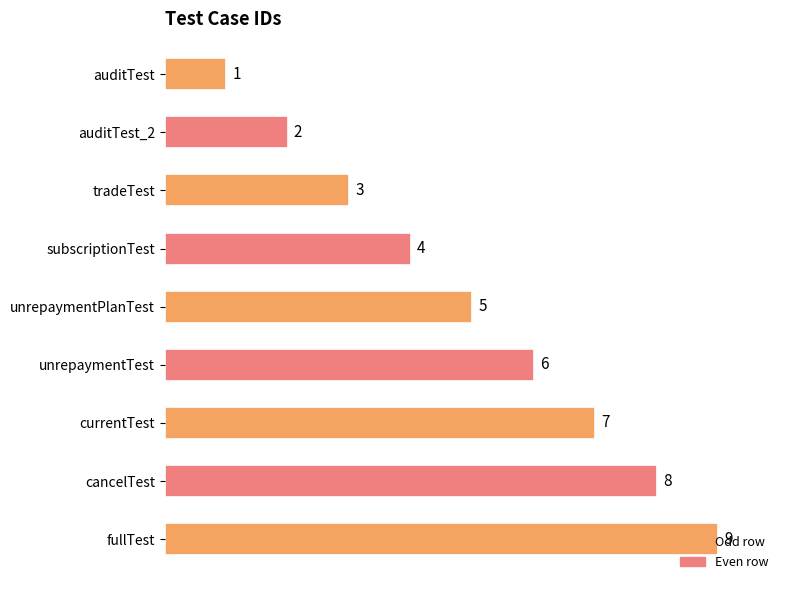

What is the minimum value shown in the chart?

1